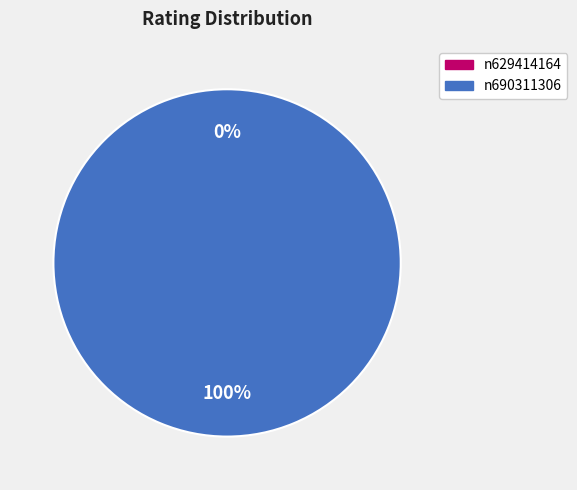

To the nearest percent, what is the average slice percentage?

50%